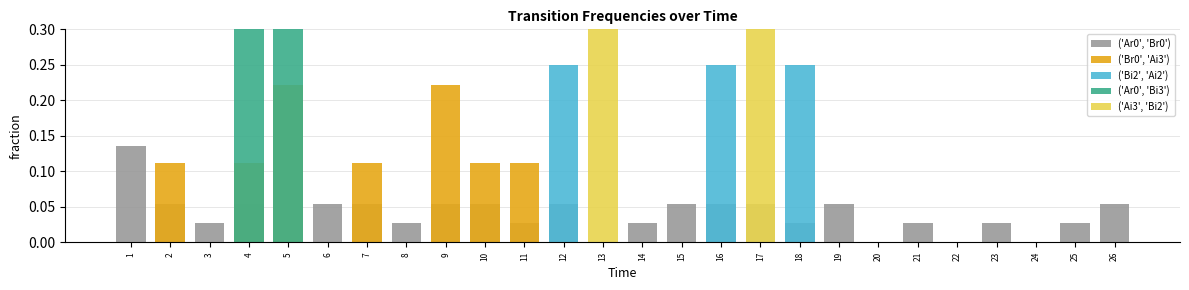

At which label is ('Ar0', 'Bi3') closest to 0?

1